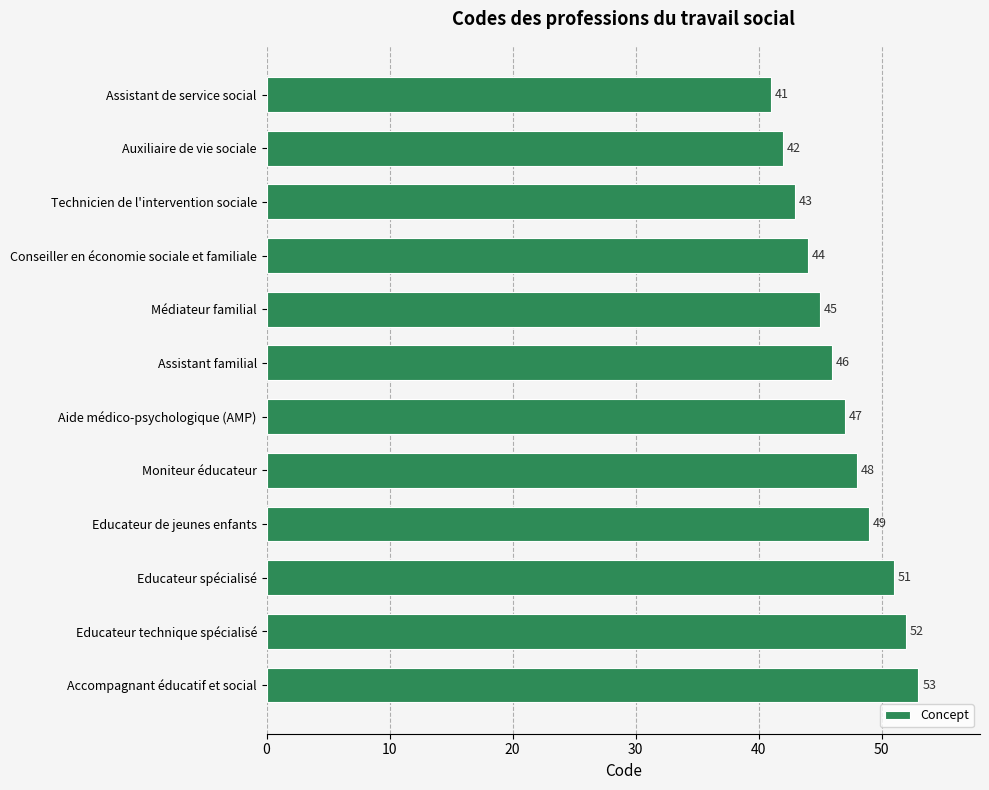

Reading top to bottom, extract all data points from this chart.

41	42	43	44	45	46	47	48	49	51	52	53